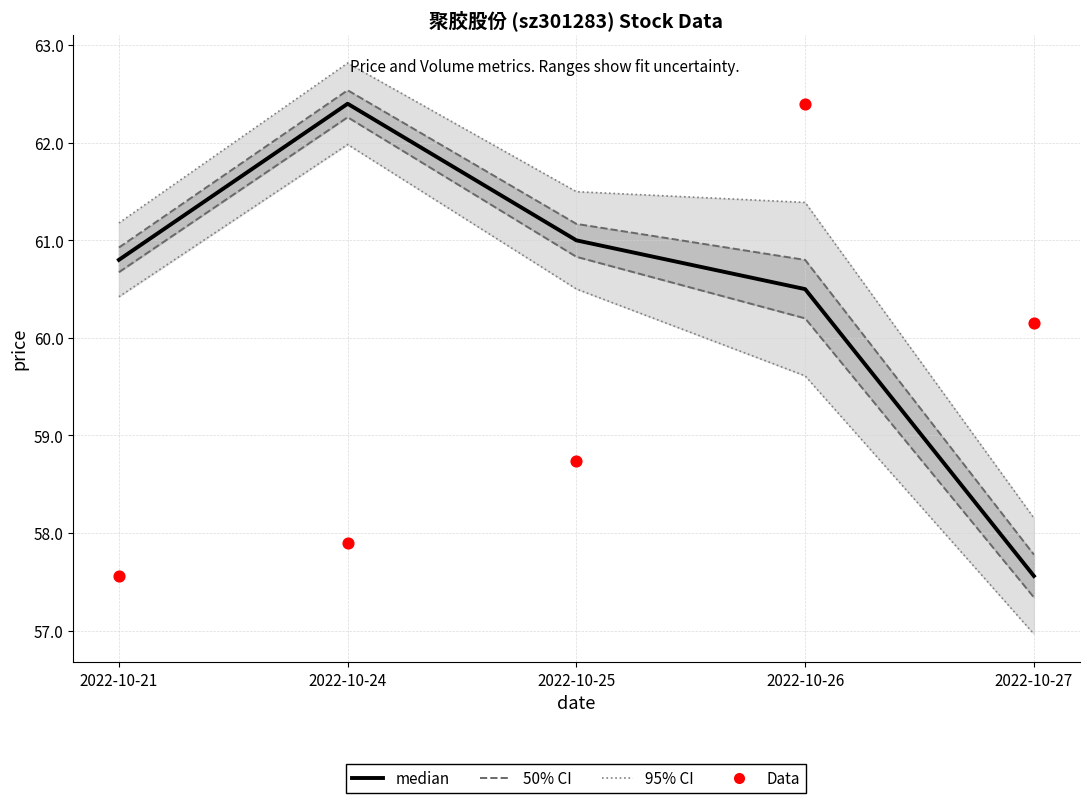

What is the total value across all series at 2022-10-26?

122.9